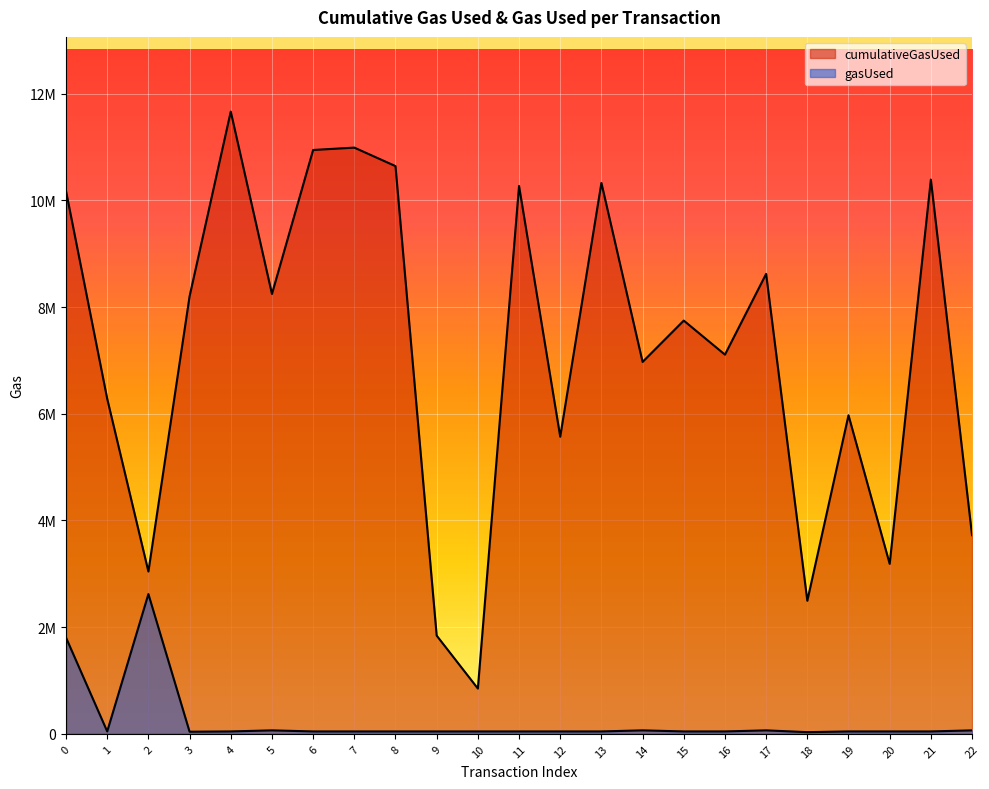

At 9, list the series in order from largest to smallest.

cumulativeGasUsed, gasUsed